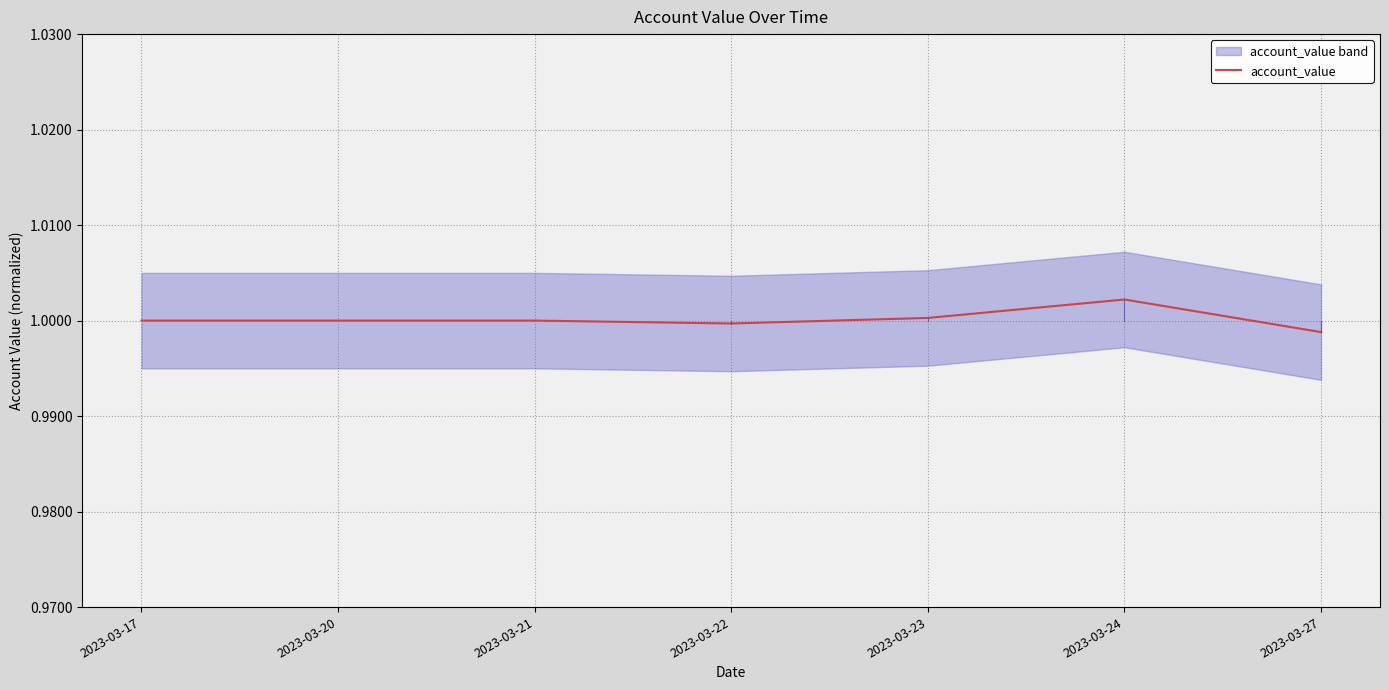

What is the smallest value displayed?

1.0